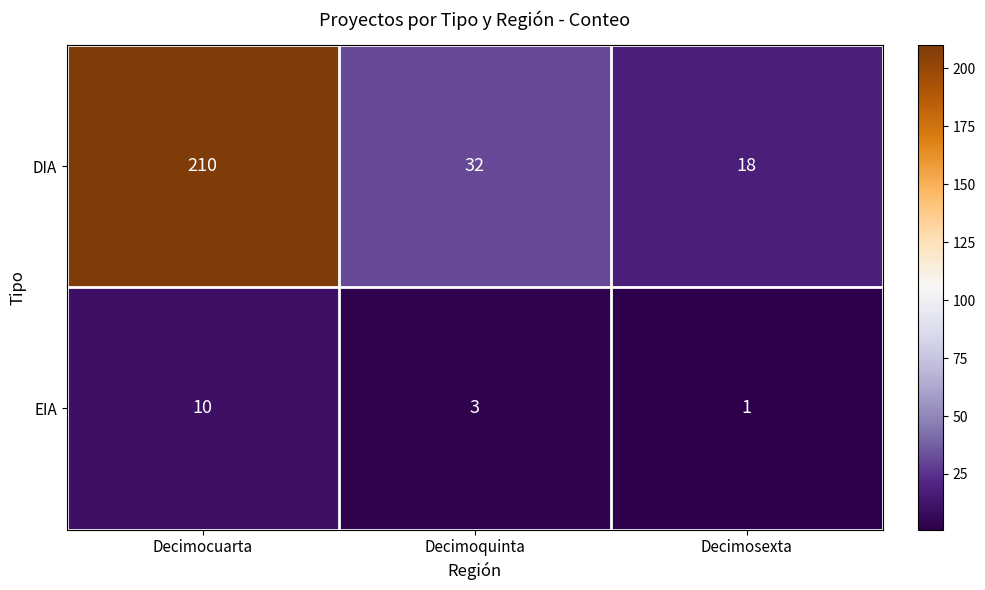

At which category does the chart reach its minimum across all series?

Decimosexta